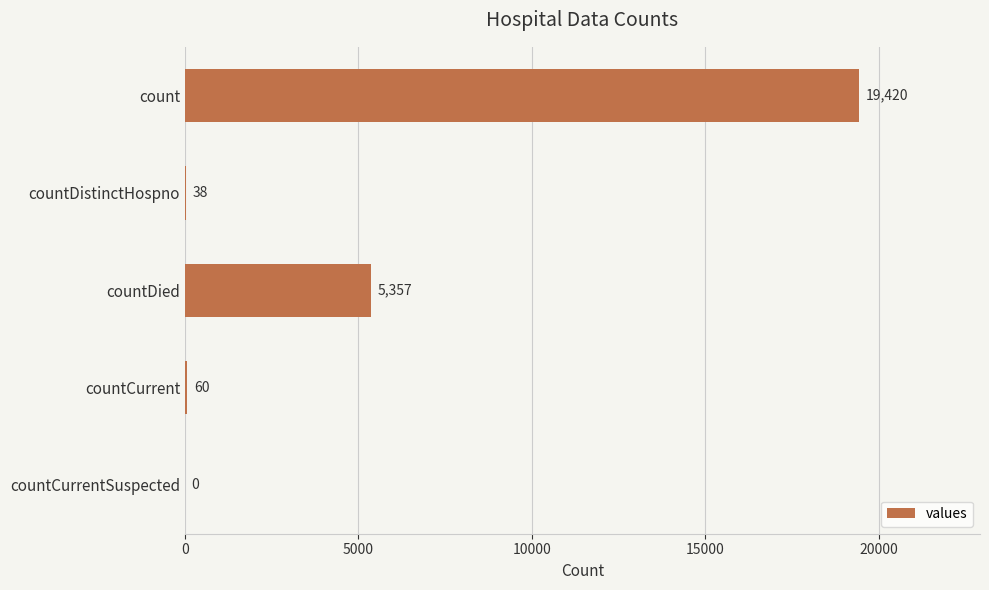

How many data points does each series have?

5